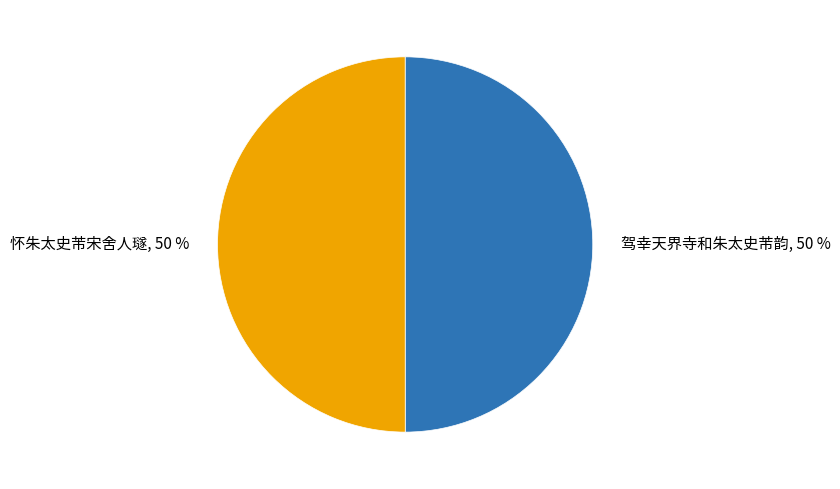

What is the ratio of the value at 怀朱太史芾宋舍人璲 to the value at 驾幸天界寺和朱太史芾韵?

1.0